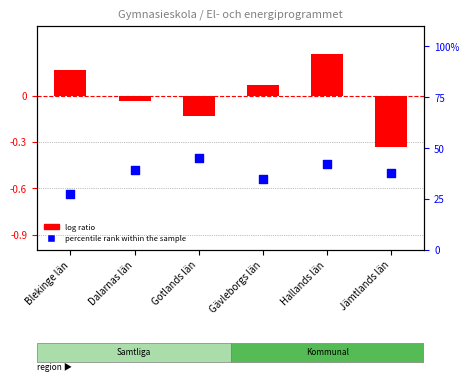

What is the total value across all series at Dalarnas län?

39.3